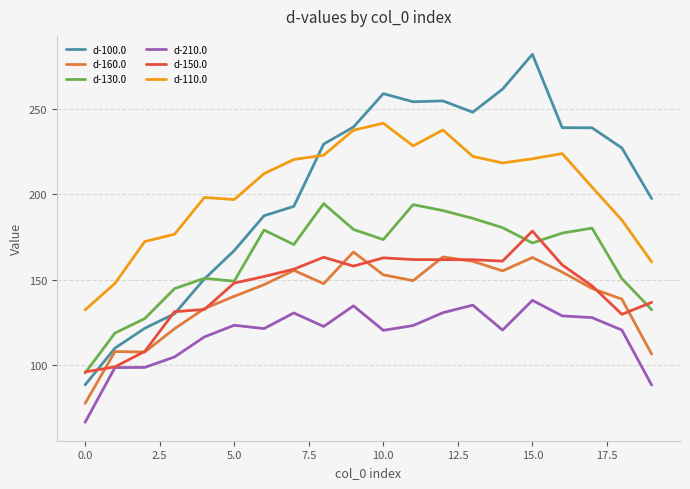

What are all the series names shown in the legend?

d-100.0, d-160.0, d-130.0, d-210.0, d-150.0, d-110.0